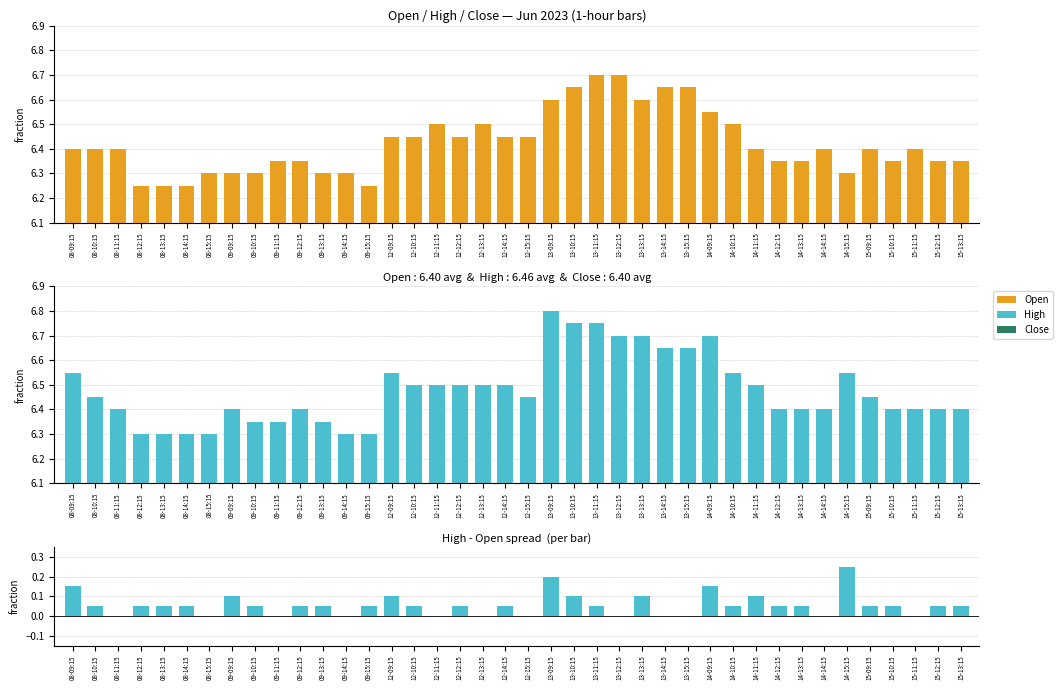

What is the total value across all series at 12-15:15?

12.9